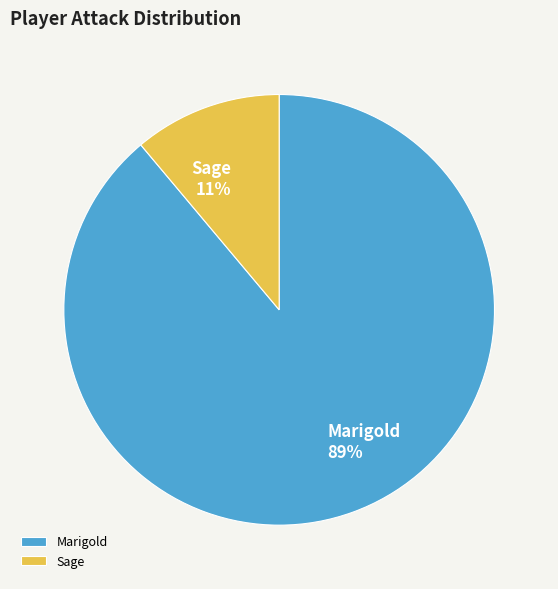

How many slices are in this pie chart?

2